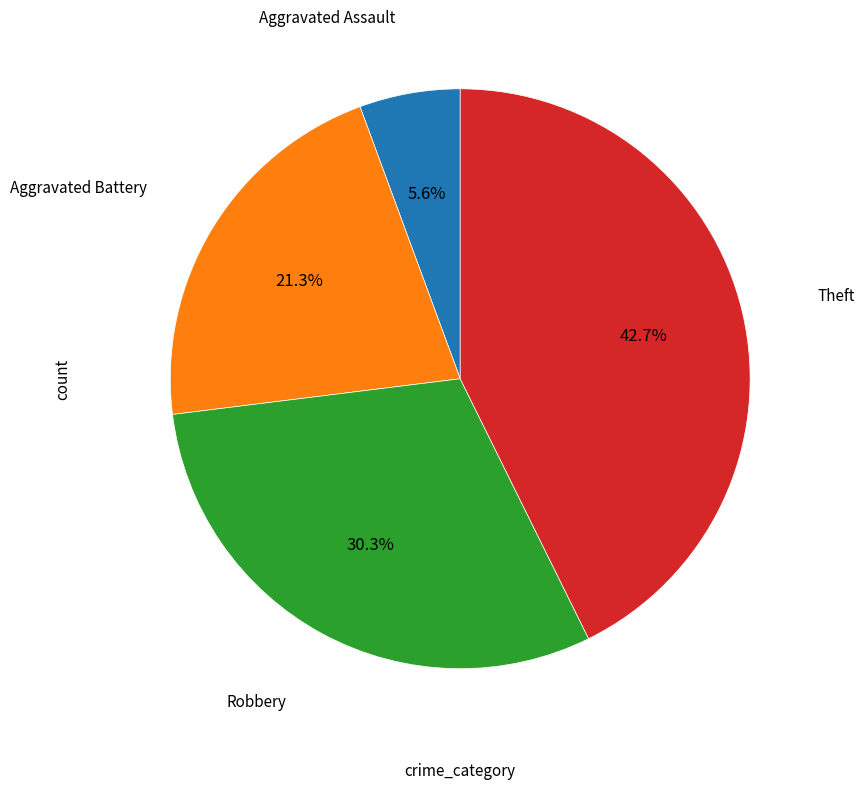

Is there any slice that represents more than half of the pie?

No